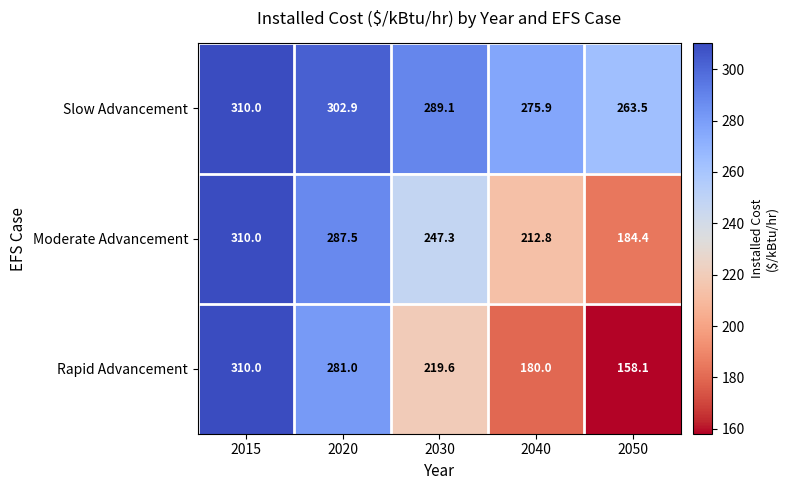

What is the average value of the Moderate Advancement series?

248.4